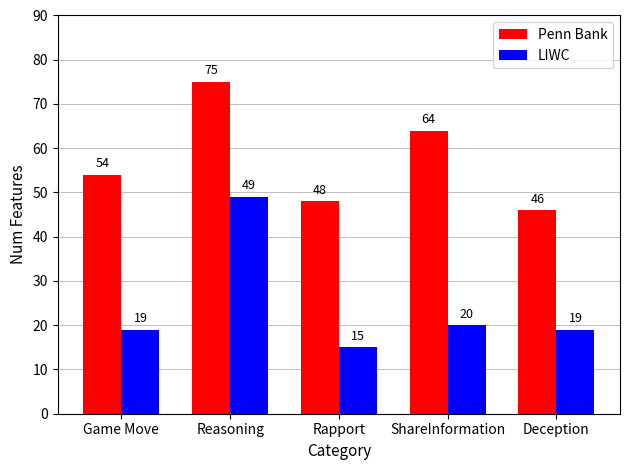

At which category is the sum across all series the highest?

Reasoning